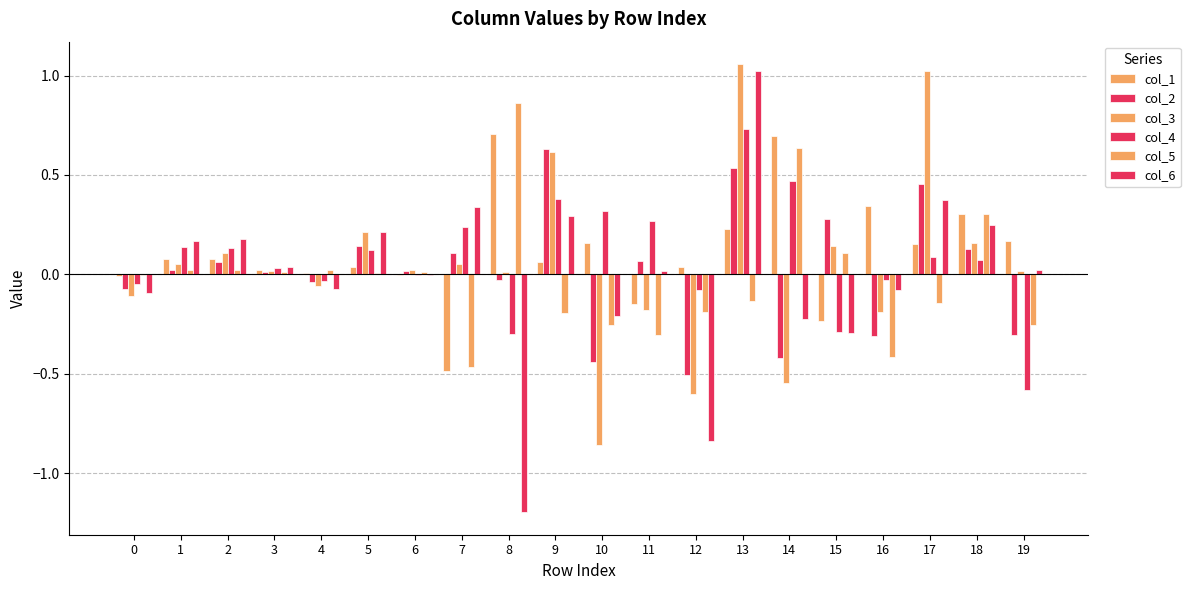

The col_6 series shows -0.1 at 0. True or false?

False